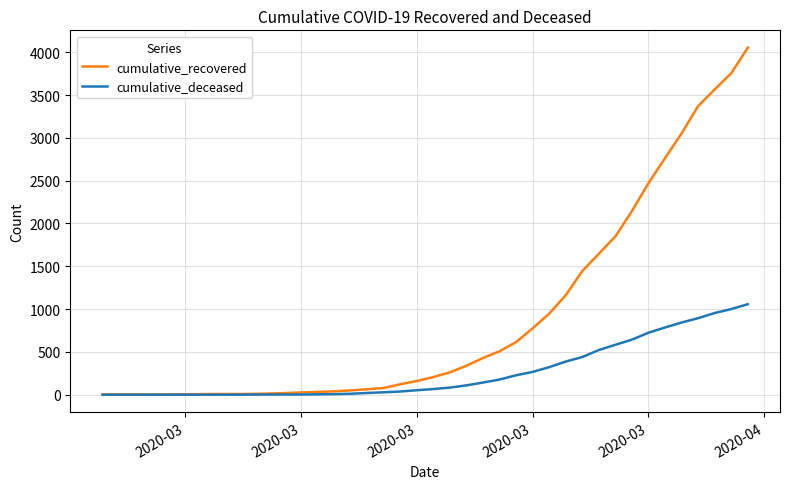

What is the maximum value for cumulative_recovered?

4054